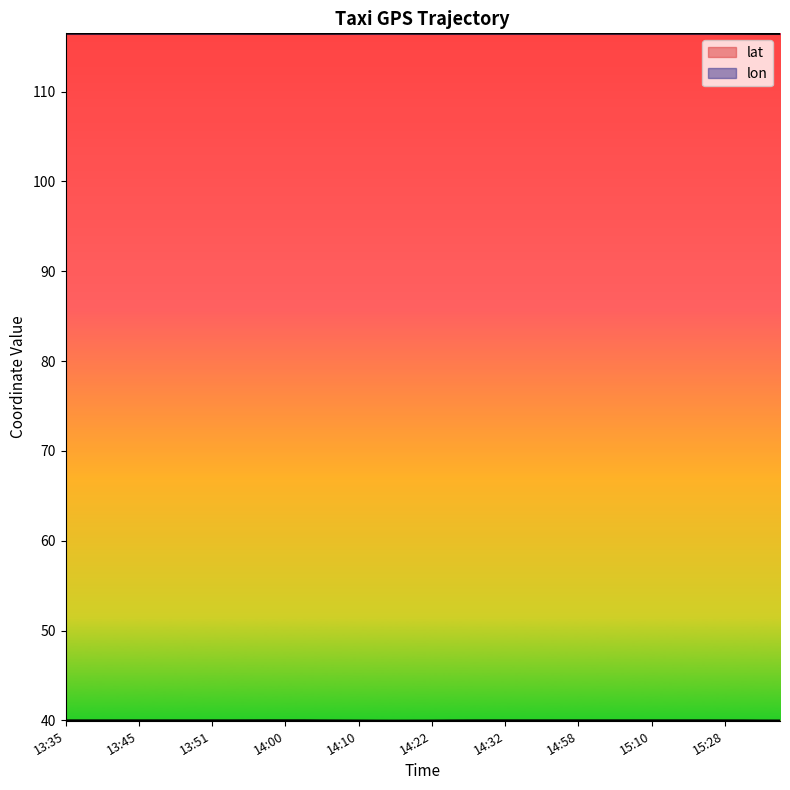

True or false: lat and lon cross at least once.

False